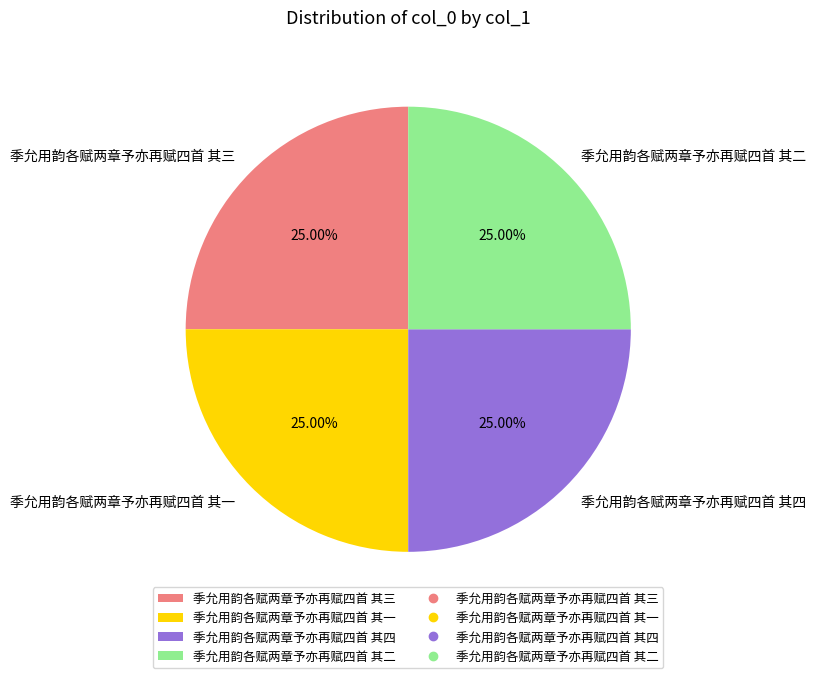

How many slices are in this pie chart?

4